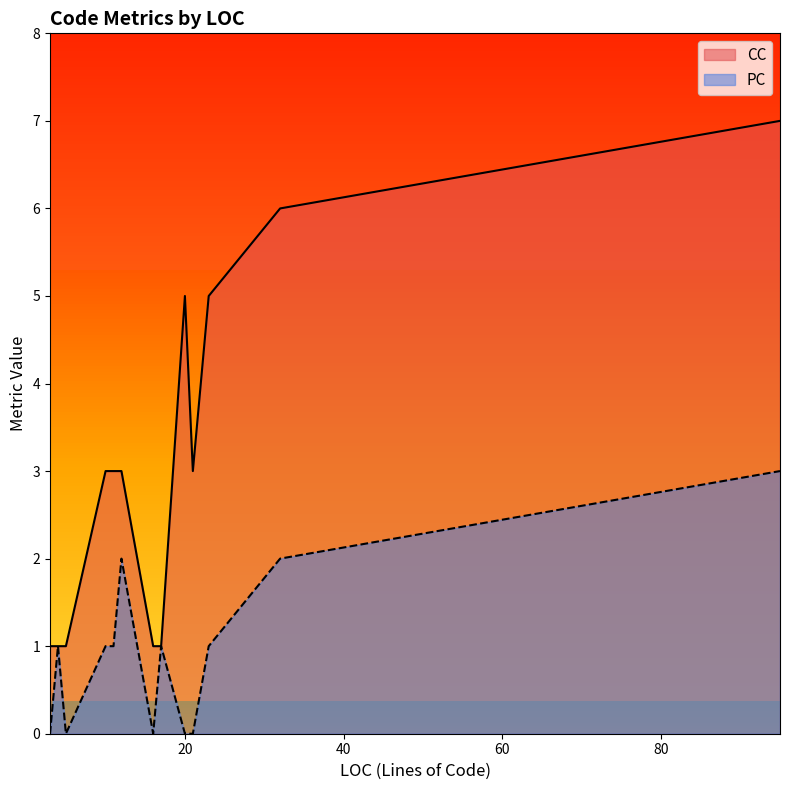

True or false: CC and PC intersect in this chart.

False